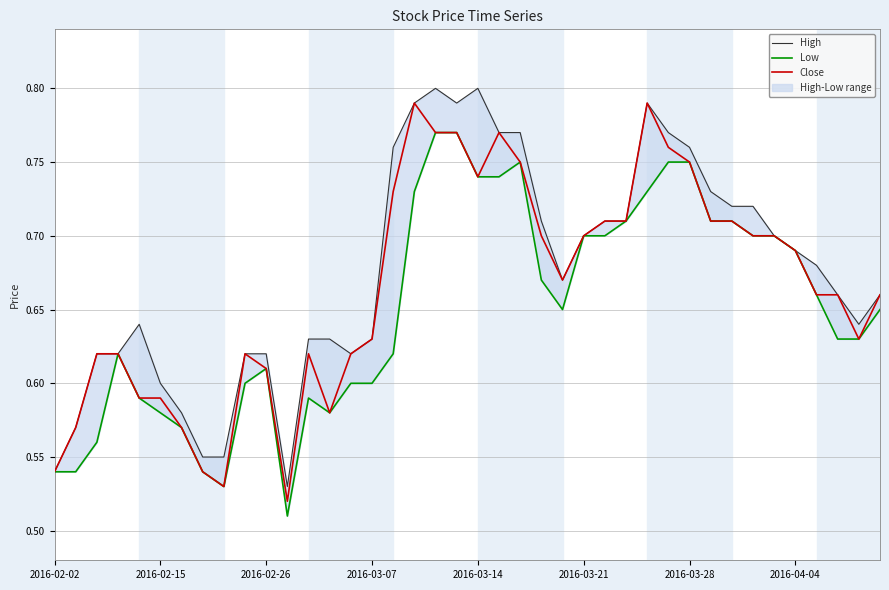

True or false: Close and Low cross at least once.

False